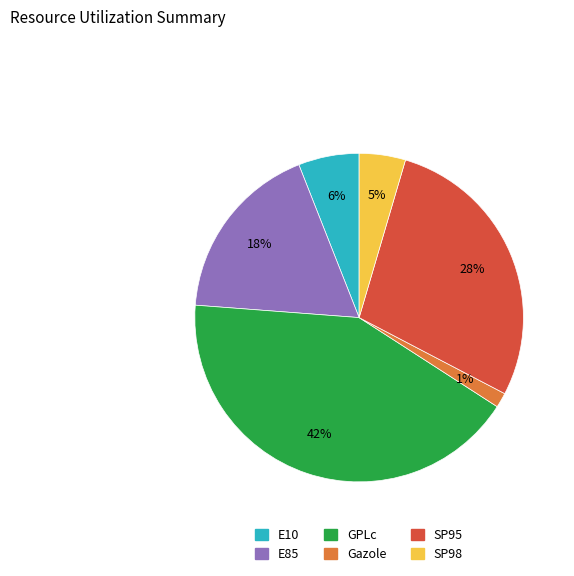

Count the number of slices in the pie.

6